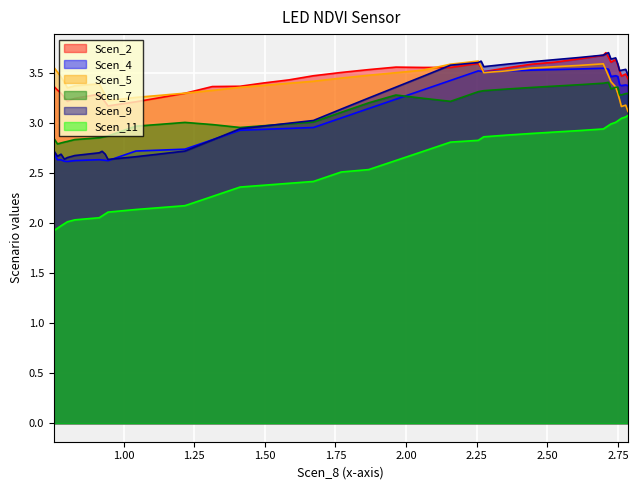

True or false: Scen_11 has more than 1 interior local peaks.

False